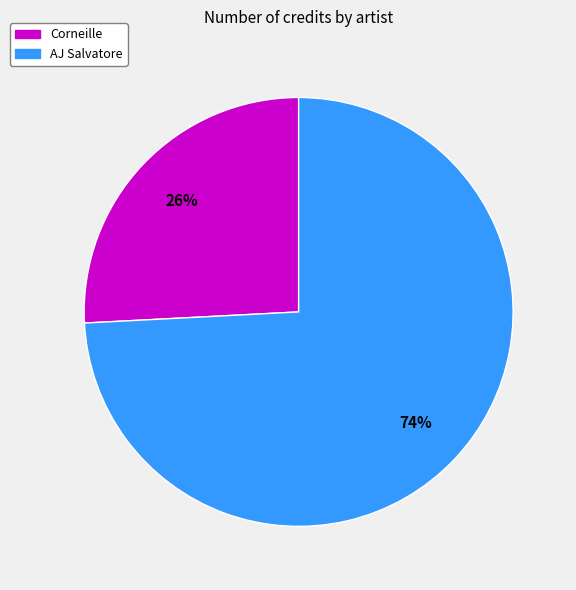

To the nearest percent, what is the difference between the largest and smallest slice percentages?

48%